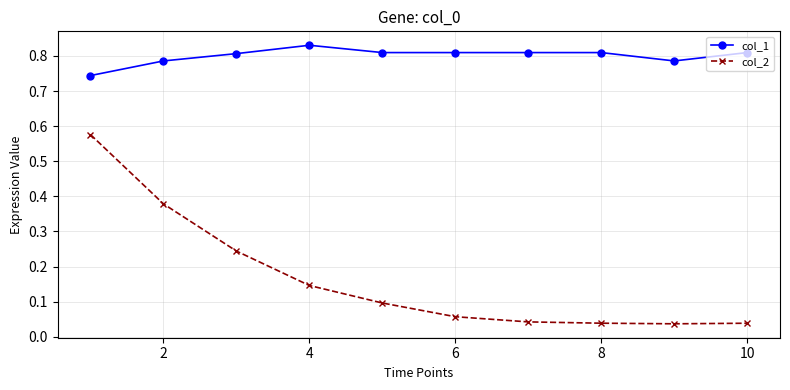

Which series has the largest total across all categories?

col_1